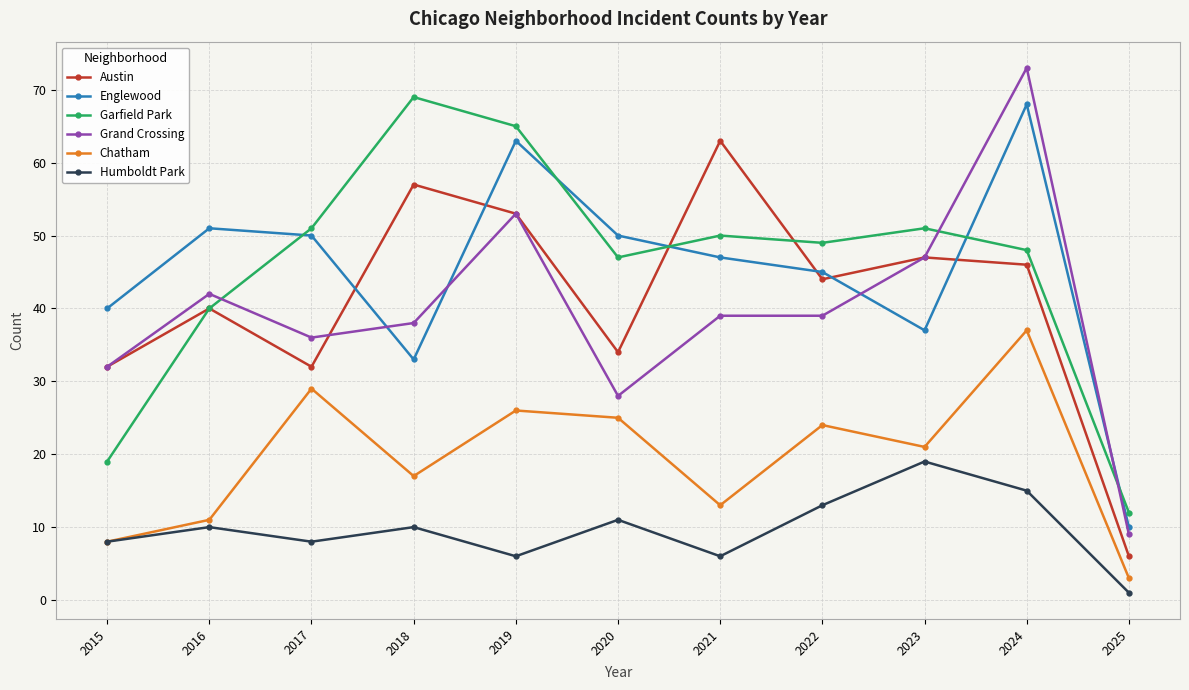

How many lines are shown in the chart?

6